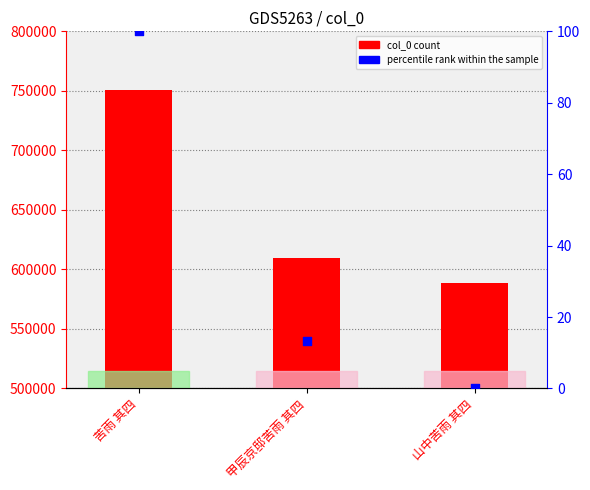

Is the value of percentile rank within the sample at 甲辰京邸苦雨 其四 greater than the value of col_0 at 山中苦雨 其四?

No